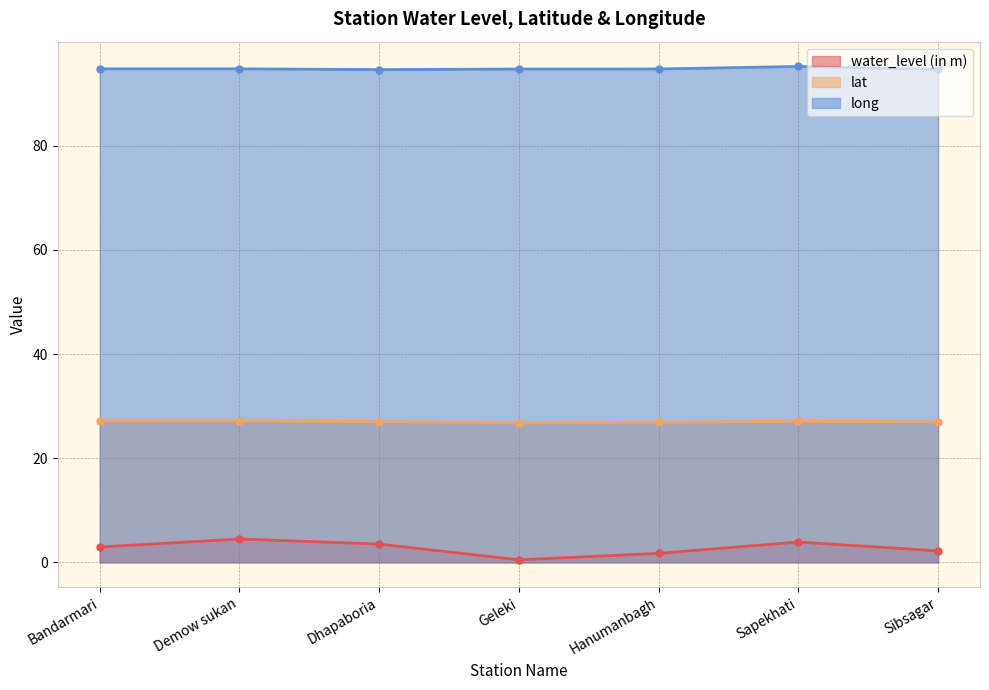

True or false: water_level (in m) and lat cross at least once.

False